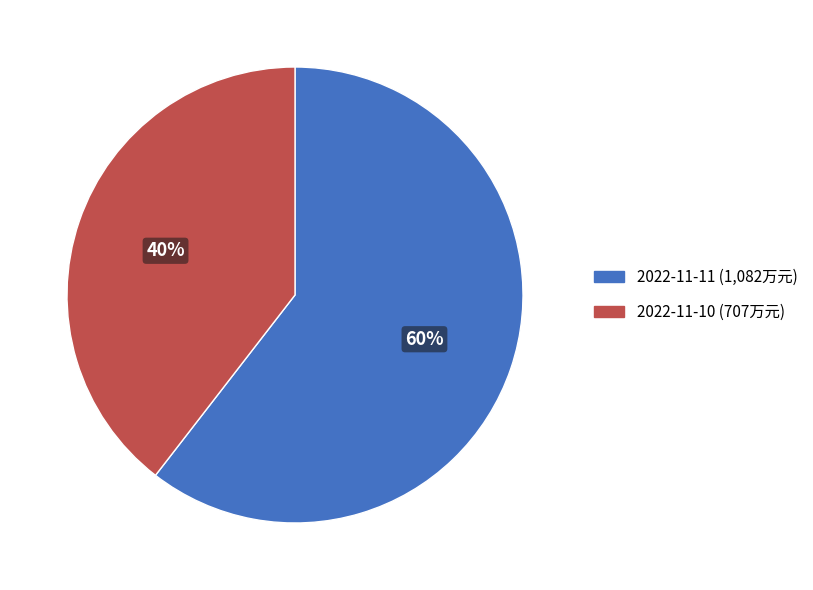

What is the largest slice in the pie chart?

2022-11-11